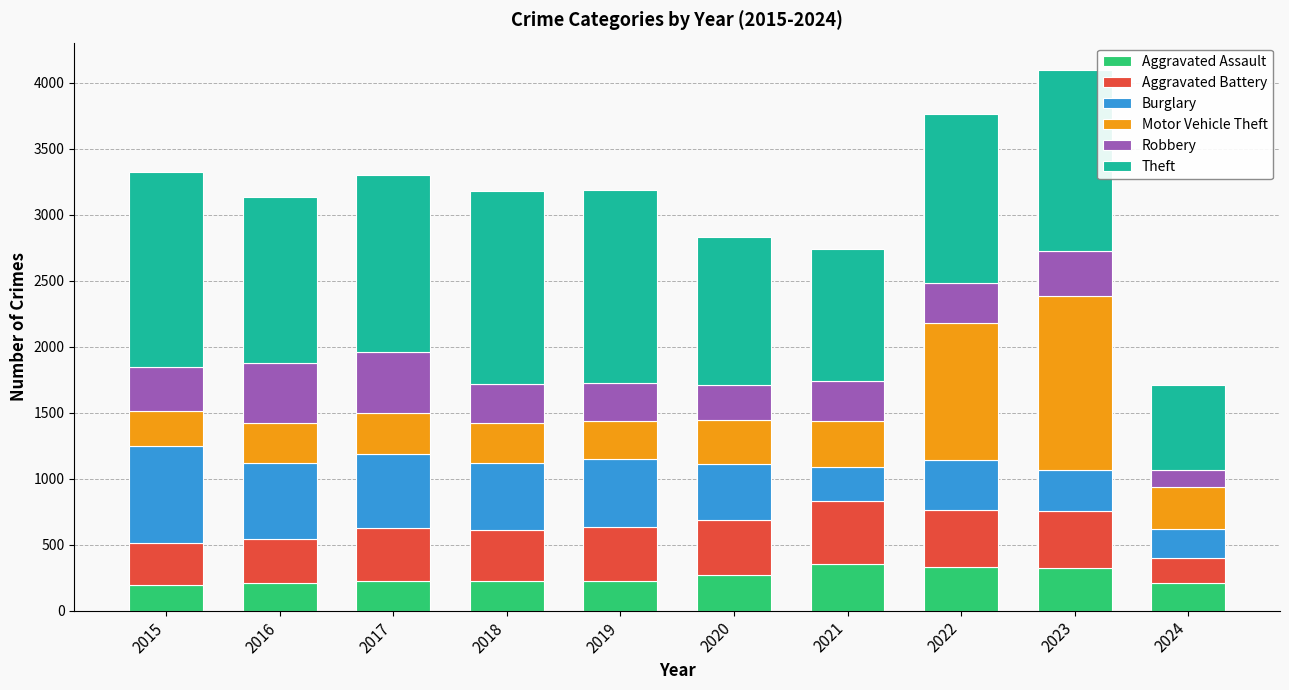

What is the difference between the maximum and minimum values in the Aggravated Assault series?

158